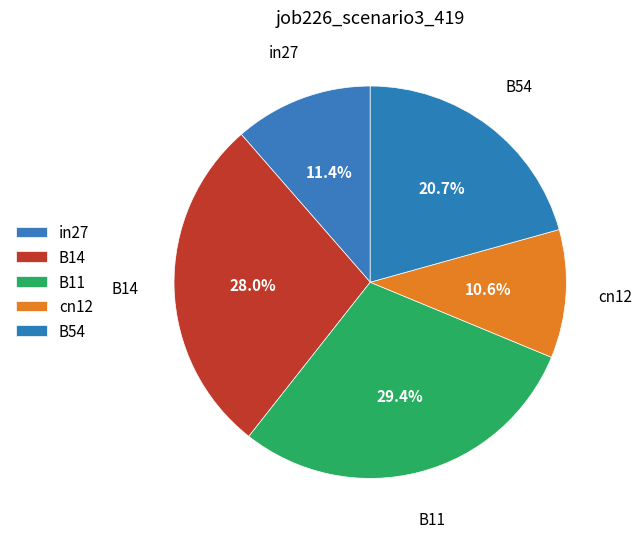

To the nearest percent, what is the combined percentage of in27 and B54?

32%